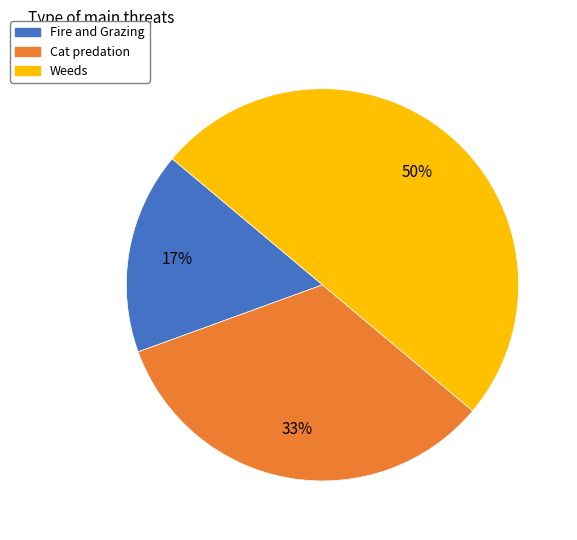

Is the sum of Cat predation and Weeds greater than half?

Yes